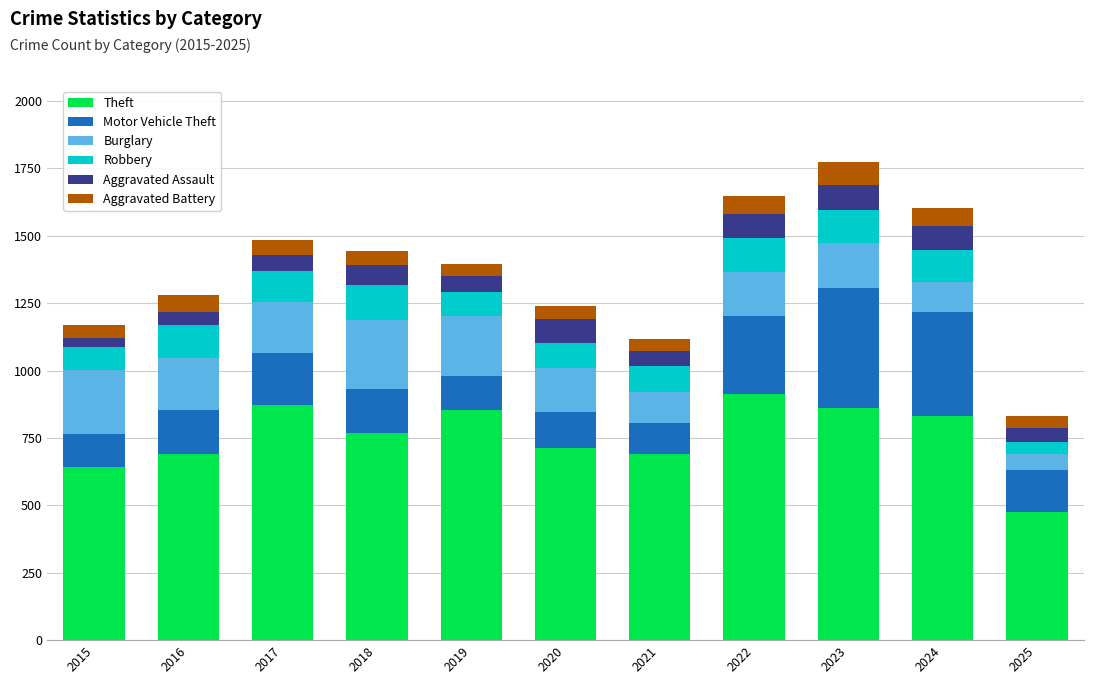

At which label does Theft reach its minimum?

2025